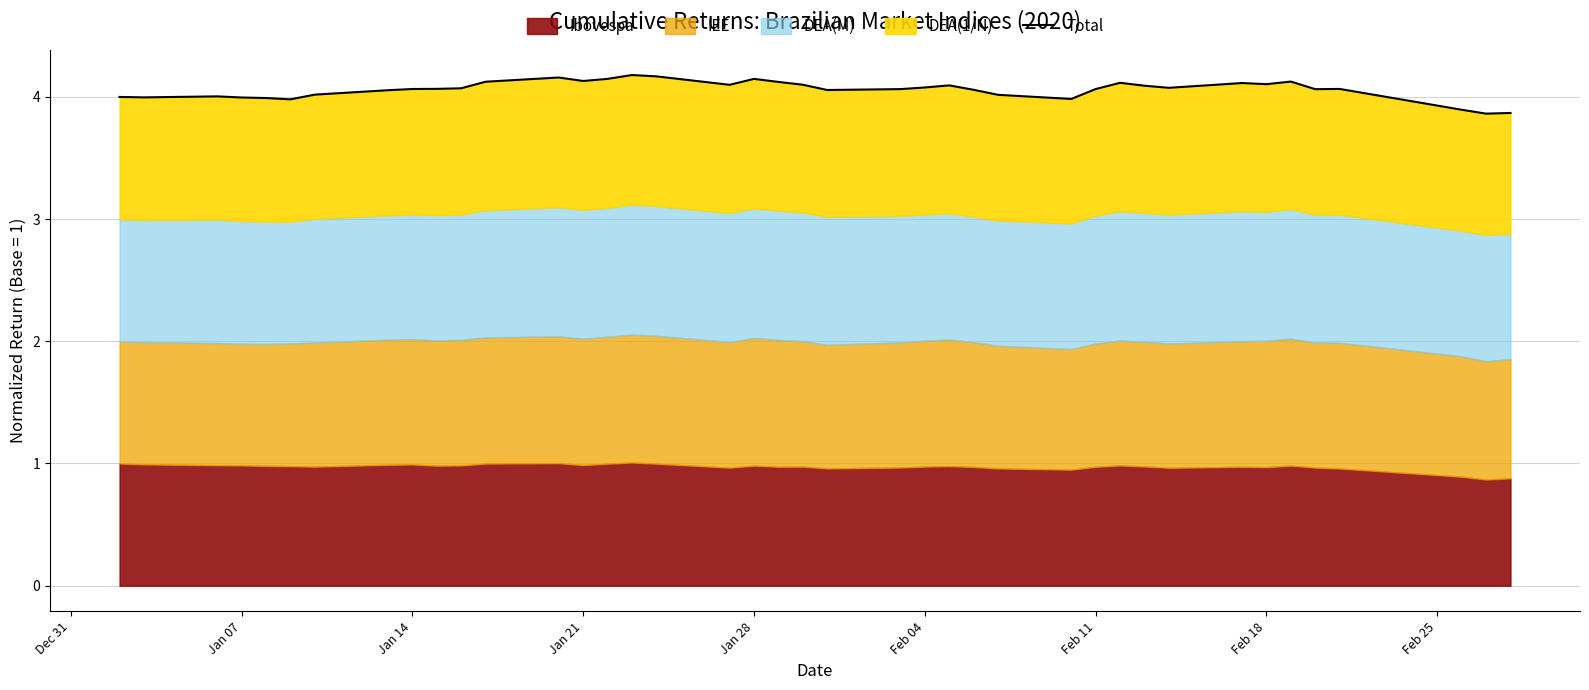

How many lines are shown in the chart?

1